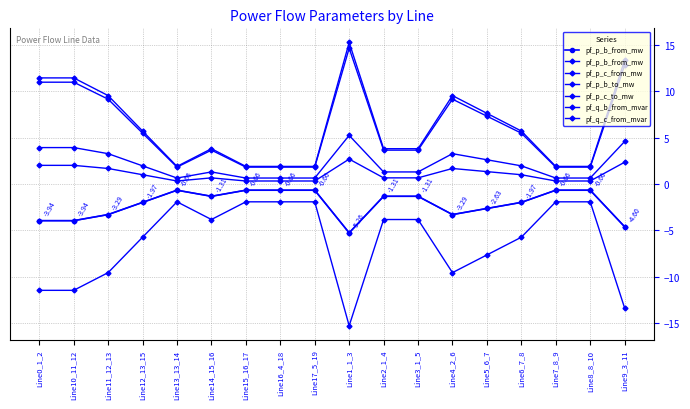

Reading left to right, list all the values displayed in this chart.

pf_p_b_from_mw: Line0_1_2=-3.9	Line10_11_12=-3.9	Line11_12_13=-3.3	Line12_13_15=-2.0	Line13_13_14=-0.7	Line14_15_16=-1.3	Line15_16_17=-0.7	Line16_4_18=-0.7	Line17_5_19=-0.7	Line1_1_3=-5.3	Line2_1_4=-1.3	Line3_1_5=-1.3	Line4_2_6=-3.3	Line5_6_7=-2.6	Line6_7_8=-2.0	Line7_8_9=-0.7	Line8_8_10=-0.7	Line9_3_11=-4.6
pf_p_c_from_mw: Line0_1_2=-11.5	Line10_11_12=-11.5	Line11_12_13=-9.6	Line12_13_15=-5.7	Line13_13_14=-1.9	Line14_15_16=-3.8	Line15_16_17=-1.9	Line16_4_18=-1.9	Line17_5_19=-1.9	Line1_1_3=-15.3	Line2_1_4=-3.8	Line3_1_5=-3.8	Line4_2_6=-9.6	Line5_6_7=-7.6	Line6_7_8=-5.7	Line7_8_9=-1.9	Line8_8_10=-1.9	Line9_3_11=-13.4
pf_p_b_to_mw: Line0_1_2=3.9	Line10_11_12=3.9	Line11_12_13=3.3	Line12_13_15=2.0	Line13_13_14=0.7	Line14_15_16=1.3	Line15_16_17=0.7	Line16_4_18=0.7	Line17_5_19=0.7	Line1_1_3=5.3	Line2_1_4=1.3	Line3_1_5=1.3	Line4_2_6=3.3	Line5_6_7=2.6	Line6_7_8=2.0	Line7_8_9=0.7	Line8_8_10=0.7	Line9_3_11=4.6
pf_p_c_to_mw: Line0_1_2=11.5	Line10_11_12=11.5	Line11_12_13=9.6	Line12_13_15=5.7	Line13_13_14=1.9	Line14_15_16=3.8	Line15_16_17=1.9	Line16_4_18=1.9	Line17_5_19=1.9	Line1_1_3=15.3	Line2_1_4=3.8	Line3_1_5=3.8	Line4_2_6=9.6	Line5_6_7=7.6	Line6_7_8=5.7	Line7_8_9=1.9	Line8_8_10=1.9	Line9_3_11=13.4
pf_q_b_from_mvar: Line0_1_2=11.0	Line10_11_12=11.0	Line11_12_13=9.2	Line12_13_15=5.5	Line13_13_14=1.8	Line14_15_16=3.7	Line15_16_17=1.8	Line16_4_18=1.8	Line17_5_19=1.8	Line1_1_3=14.7	Line2_1_4=3.7	Line3_1_5=3.7	Line4_2_6=9.2	Line5_6_7=7.3	Line6_7_8=5.5	Line7_8_9=1.8	Line8_8_10=1.8	Line9_3_11=12.8
pf_q_c_from_mvar: Line0_1_2=2.0	Line10_11_12=2.0	Line11_12_13=1.7	Line12_13_15=1.0	Line13_13_14=0.3	Line14_15_16=0.7	Line15_16_17=0.3	Line16_4_18=0.3	Line17_5_19=0.3	Line1_1_3=2.7	Line2_1_4=0.7	Line3_1_5=0.7	Line4_2_6=1.7	Line5_6_7=1.4	Line6_7_8=1.0	Line7_8_9=0.3	Line8_8_10=0.3	Line9_3_11=2.4